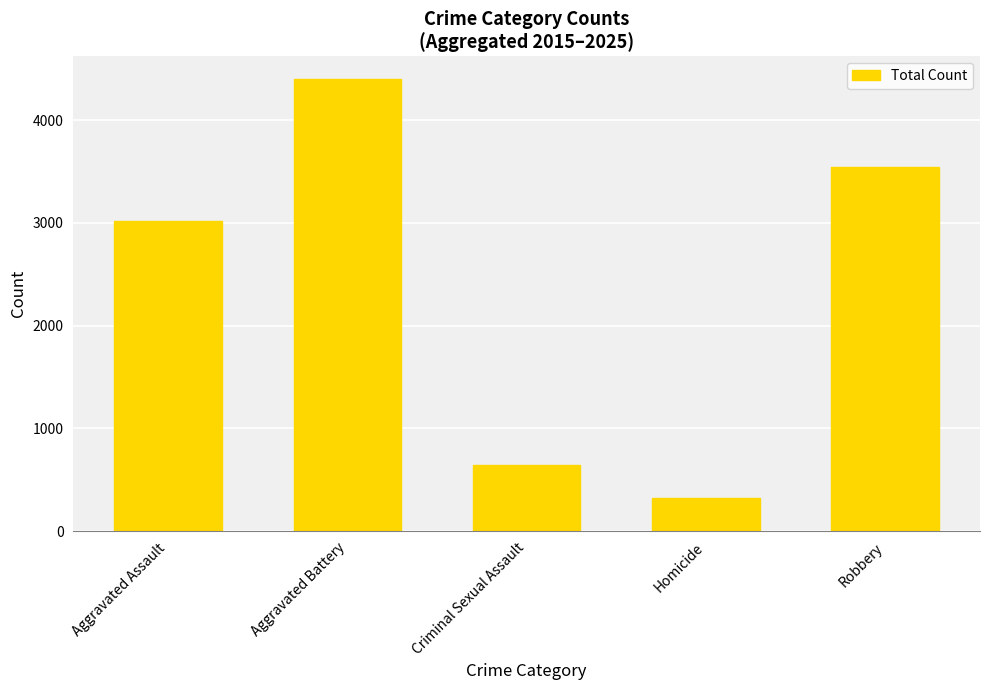

At which category does the chart reach its peak across all series?

Aggravated Battery